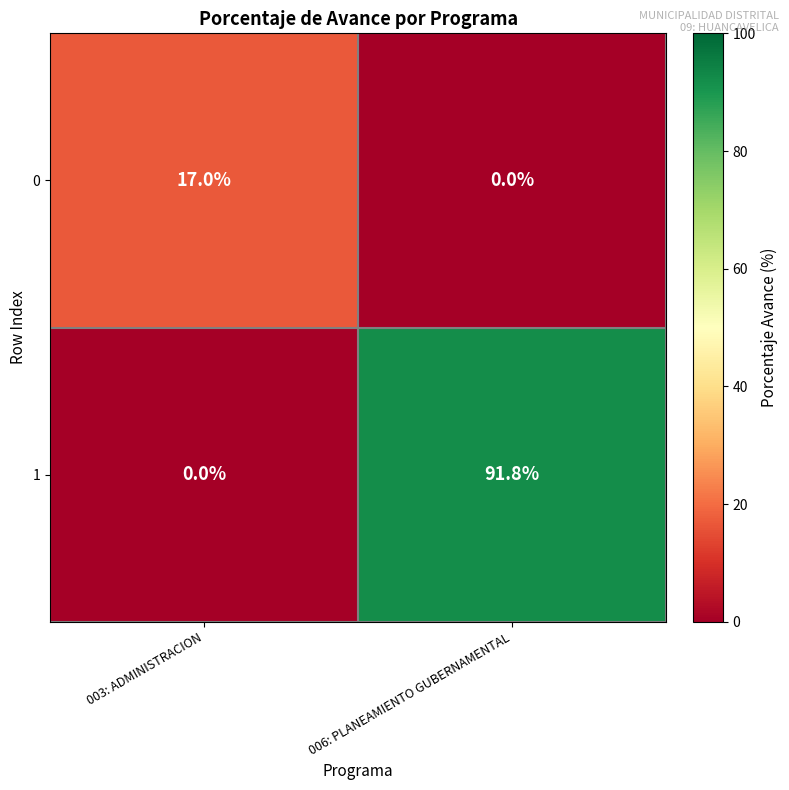

List the series in order of their overall mean, highest first.

1, 0